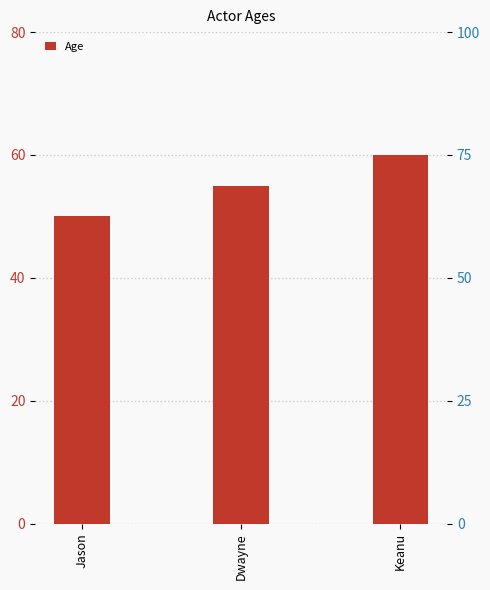

What is the label of the 3rd bar from the left?

Keanu